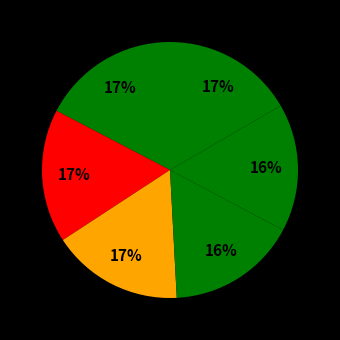

To the nearest percent, what is the difference between the largest and smallest slice percentages?

1%